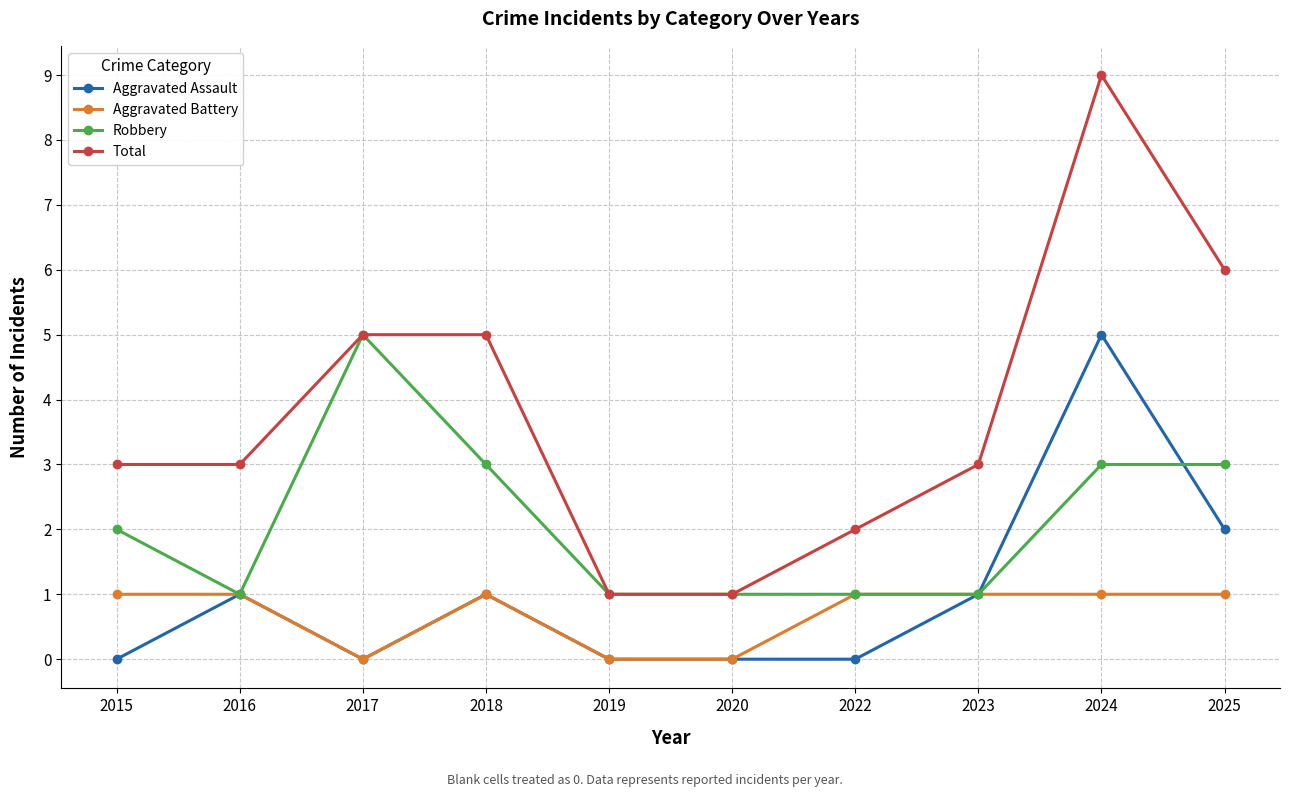

How many lines are shown in the chart?

4